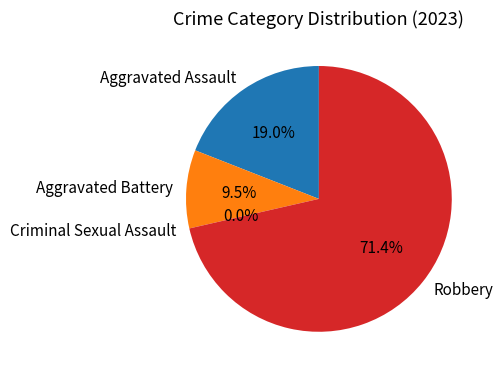

To the nearest percent, what is the difference between the largest and smallest slice percentages?

71%